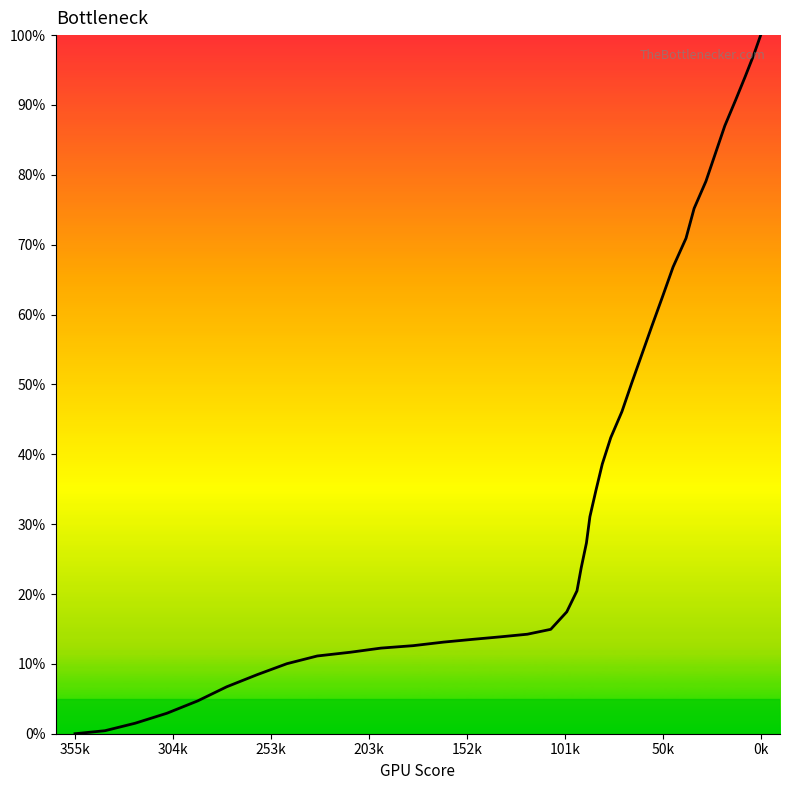

Is it true that the value at 22 is 29.0?

False